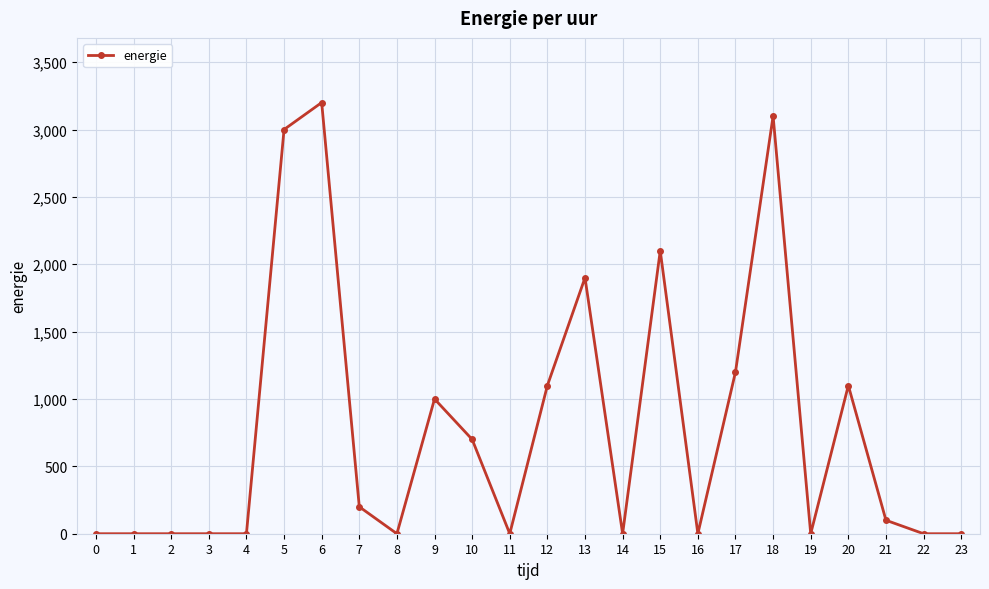

Reading left to right, transcribe all the data shown in this chart.

0	0	0	0	0	3000	3200	200	0	1000	700	0	1100	1900	0	2100	0	1200	3100	0	1100	100	0	0